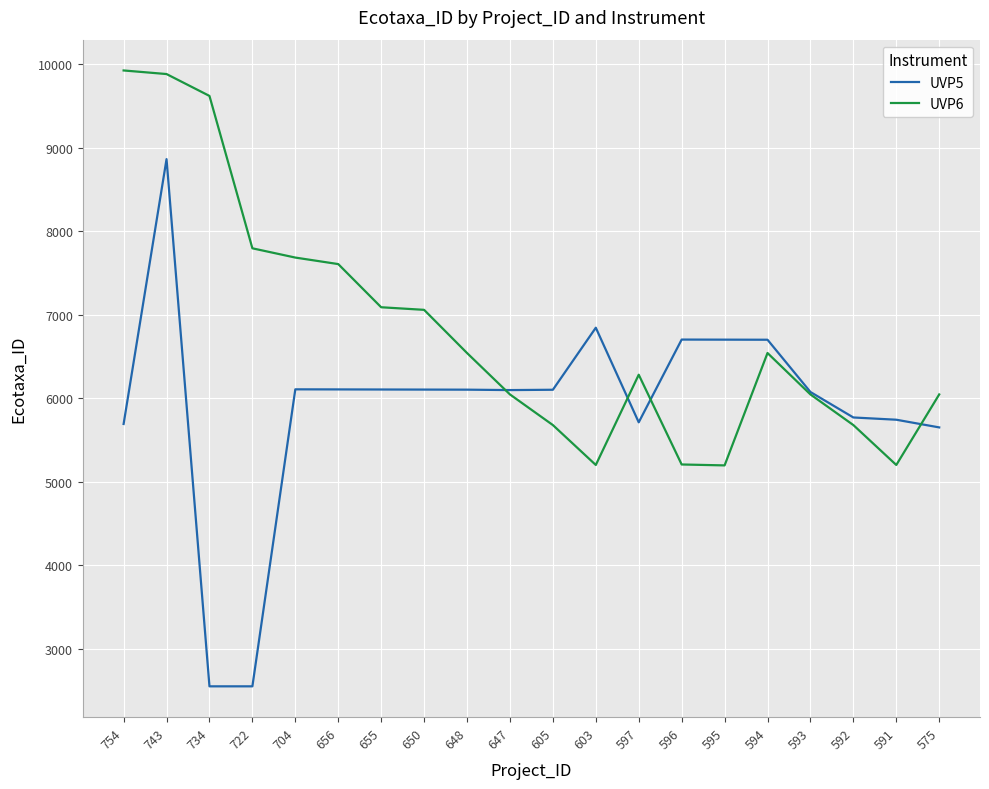

Which series has the largest range (max minus min)?

UVP5